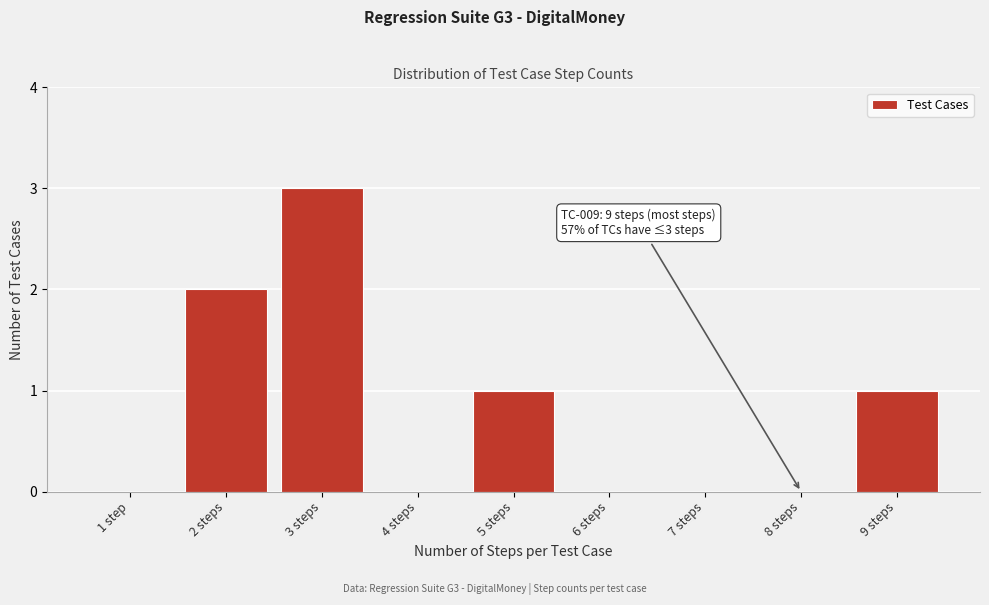

Reading right to left, list all the values displayed in this chart.

9 steps=1	8 steps=0	7 steps=0	6 steps=0	5 steps=1	4 steps=0	3 steps=3	2 steps=2	1 step=0